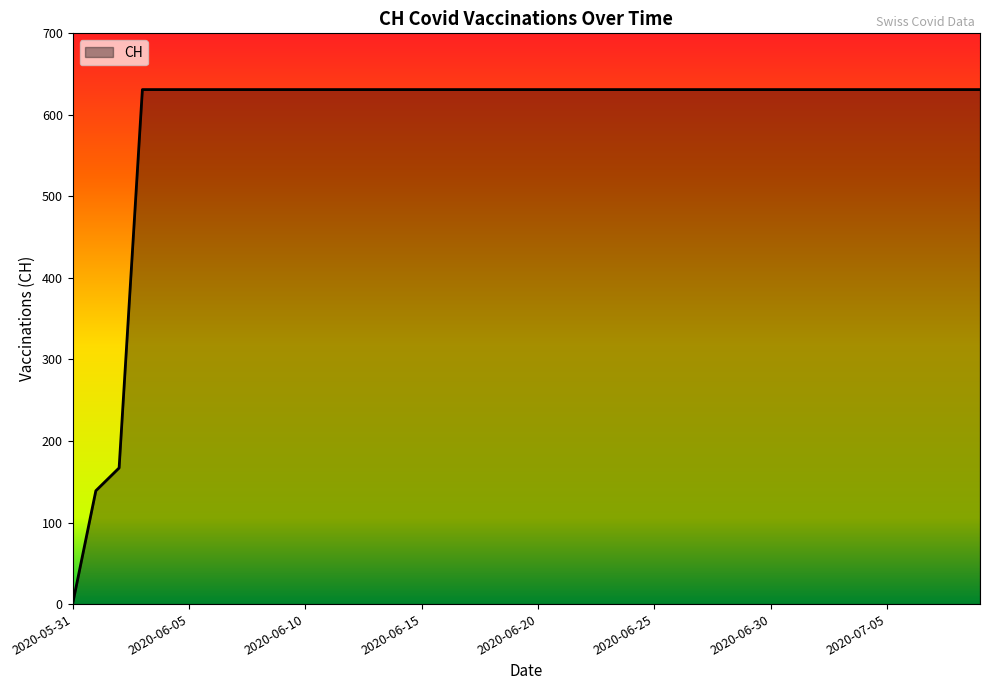

What is the maximum value shown in the chart?

631